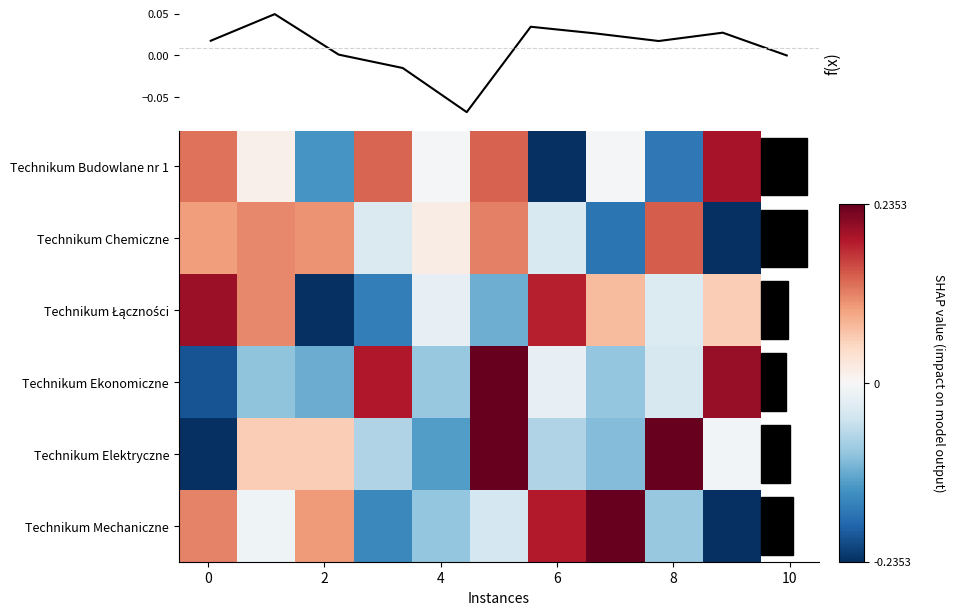

How many negative values does the Technikum Ekonomiczne series have?

7